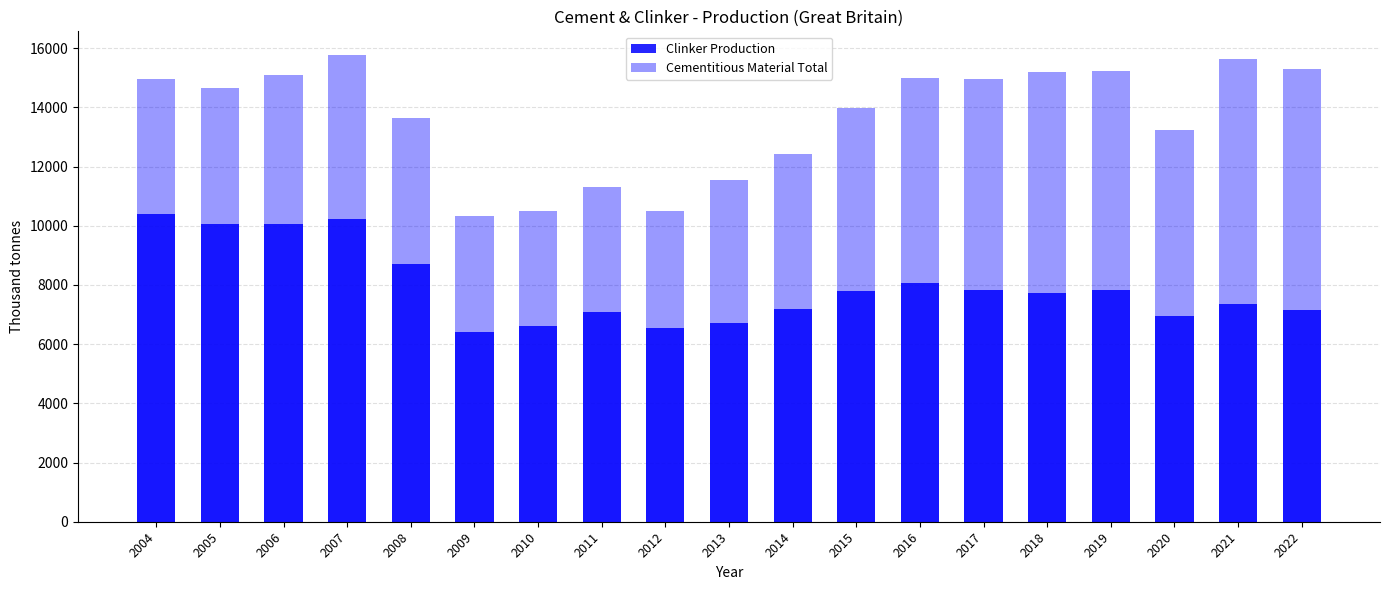

Reading left to right, extract all data points from this chart.

Clinker Production: 2004=10402.0	2005=10074.0	2006=10069.0	2007=10227.0	2008=8700.0	2009=6420.6	2010=6598.5	2011=7096.3	2012=6554.8	2013=6711.9	2014=7196.8	2015=7804.0	2016=8056.0	2017=7823.7	2018=7734.3	2019=7829.9	2020=6940.8	2021=7366.9	2022=7159.7
Cementitious Material Total: 2004=14951.0	2005=14666.0	2006=15082.0	2007=15783.0	2008=13660.1	2009=10338.0	2010=10515.3	2011=11312.2	2012=10515.0	2013=11535.1	2014=12432.5	2015=13966.9	2016=15004.1	2017=14955.0	2018=15188.2	2019=15218.3	2020=13222.1	2021=15629.2	2022=15284.5